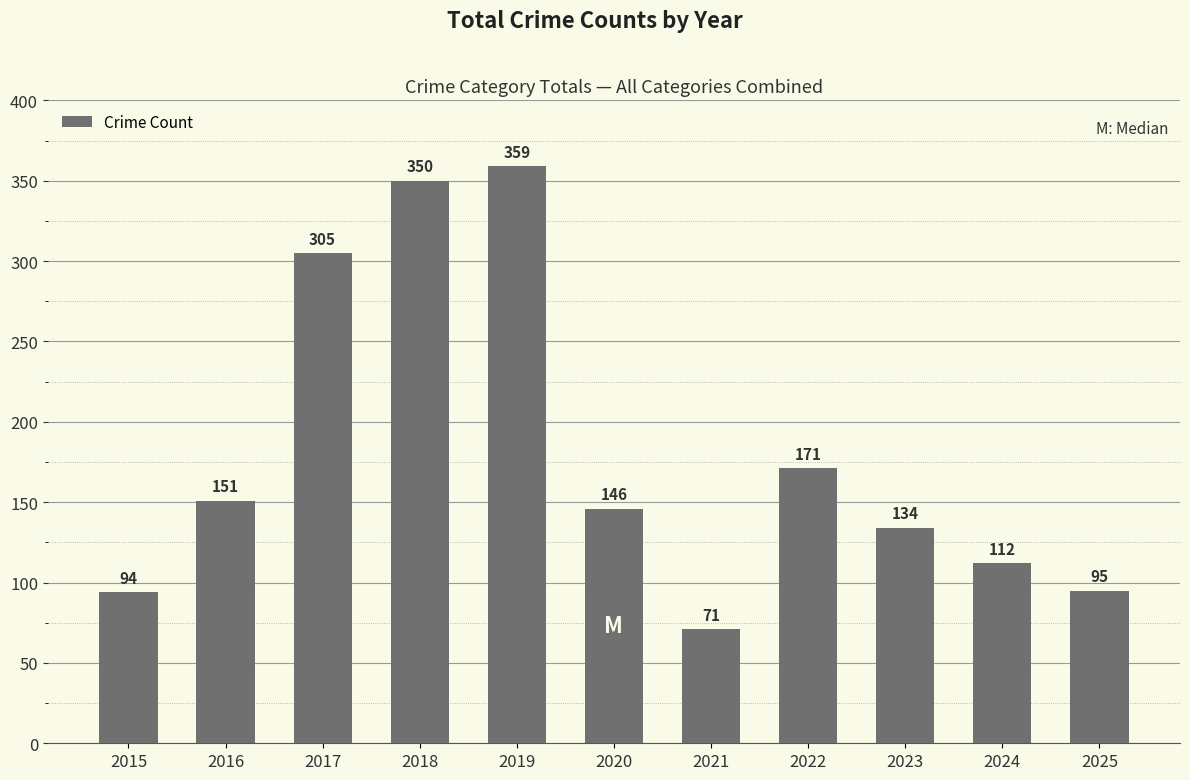

Reading left to right, transcribe all the data shown in this chart.

2015=94	2016=151	2017=305	2018=350	2019=359	2020=146	2021=71	2022=171	2023=134	2024=112	2025=95